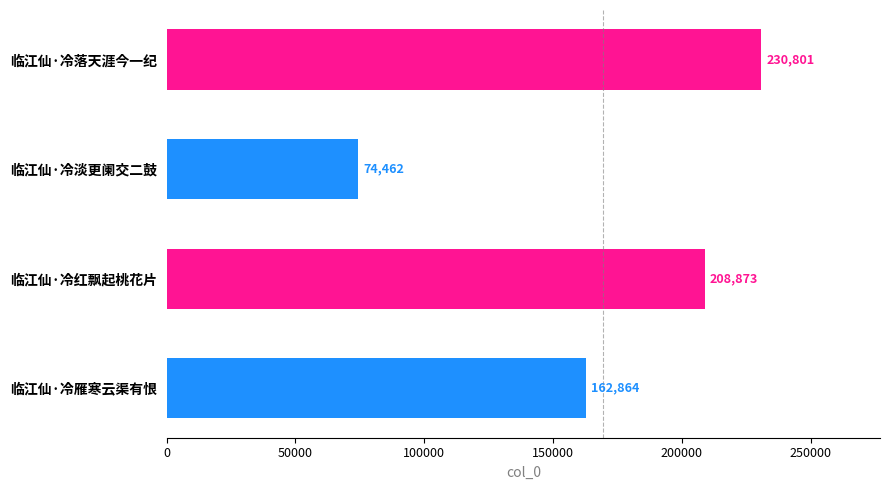

What is the maximum value shown in the chart?

230801